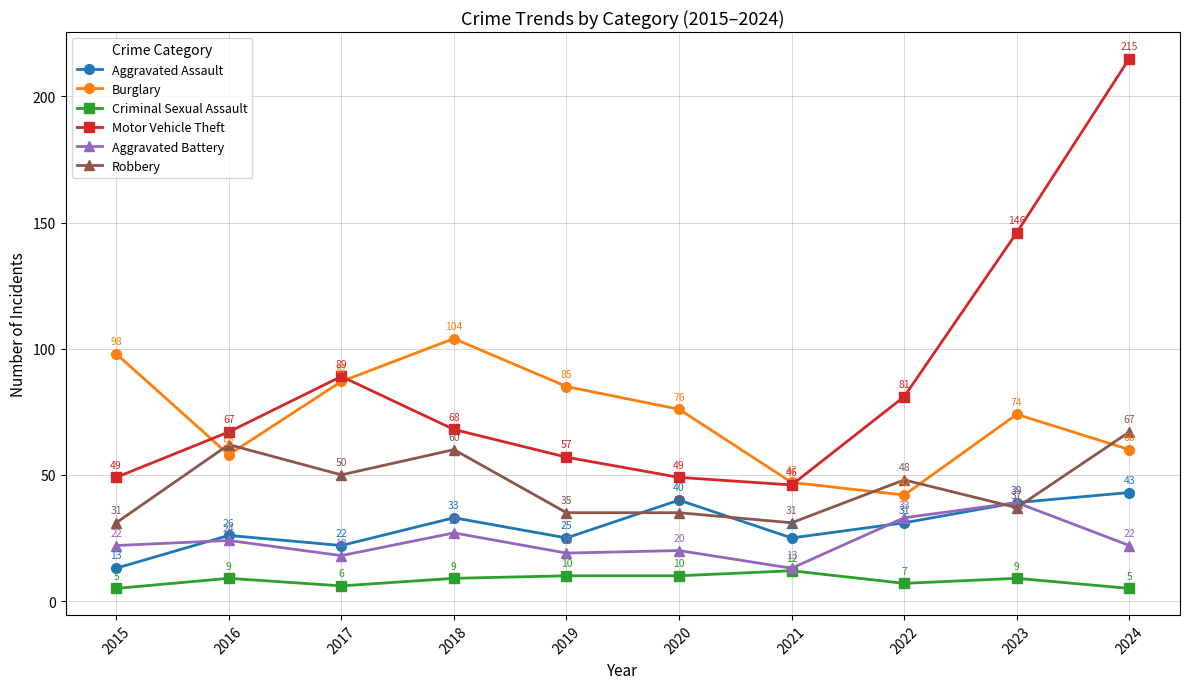

Which category has the highest value in the Robbery series?

2024